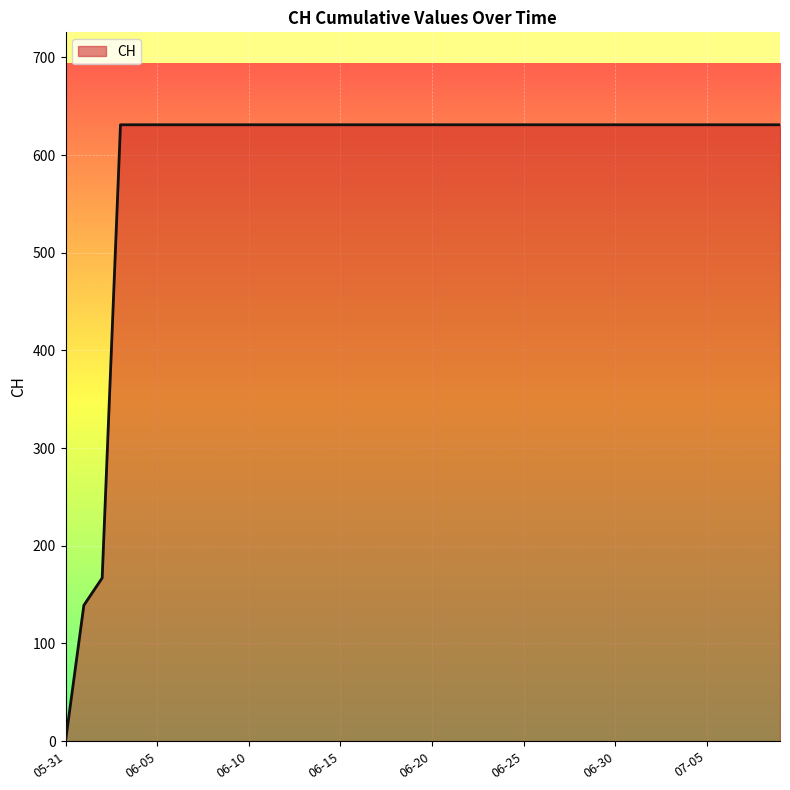

What is the difference between the maximum and minimum values?

631